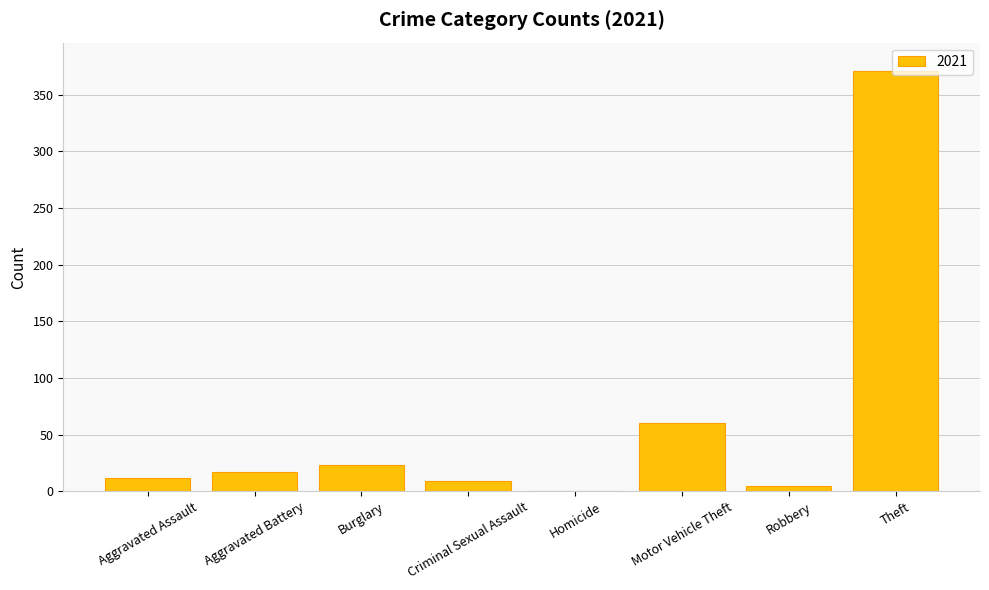

What is the change in value from Criminal Sexual Assault to Homicide?

-9